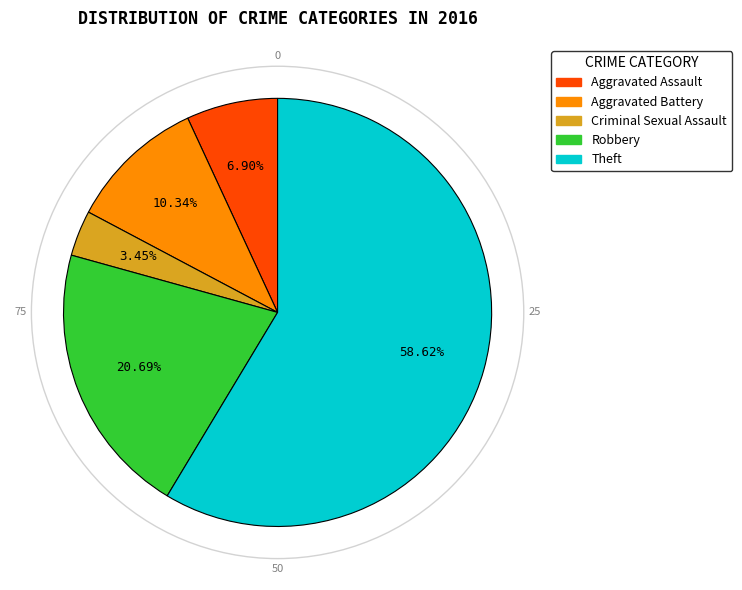

How many slices are in this pie chart?

5